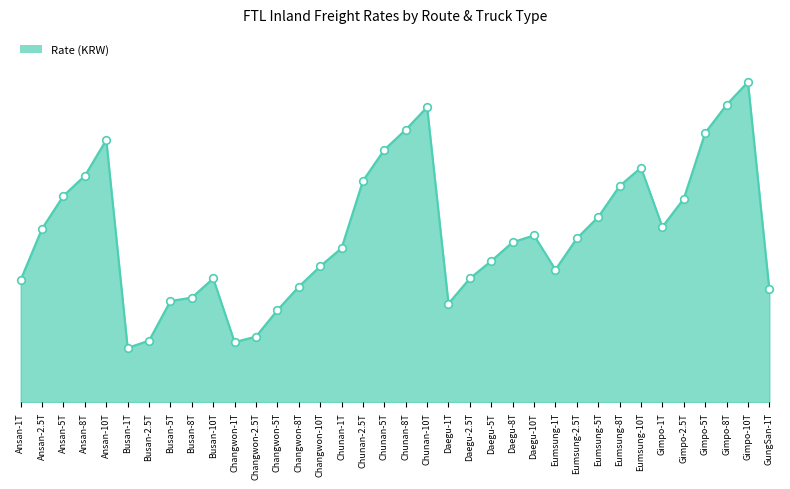

Approximately how many times larger is the value at Changwon-5T compared to Gimpo-5T?

0.3